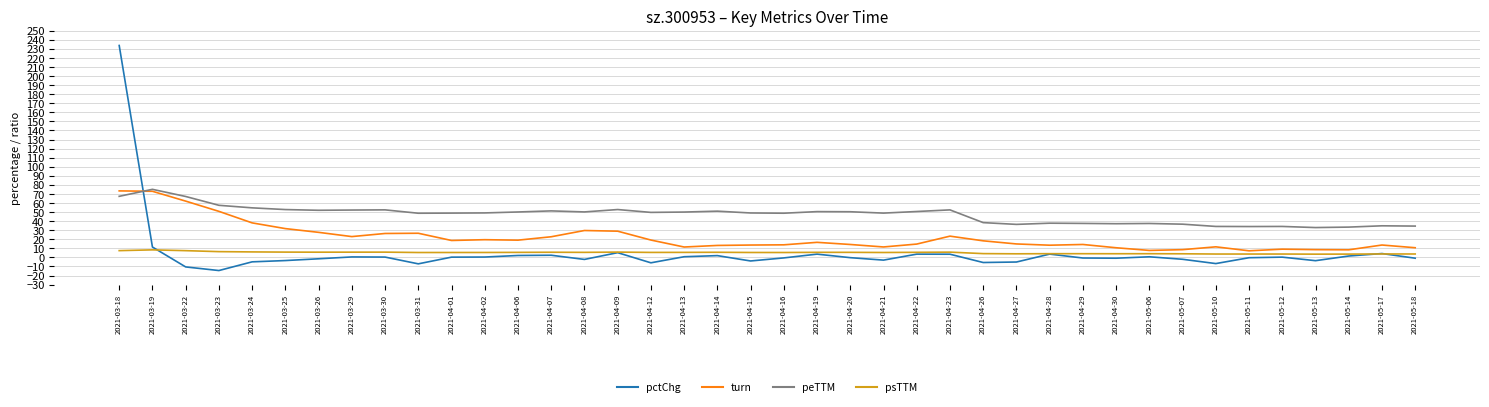

At which category is the sum across all series the highest?

2021-03-18